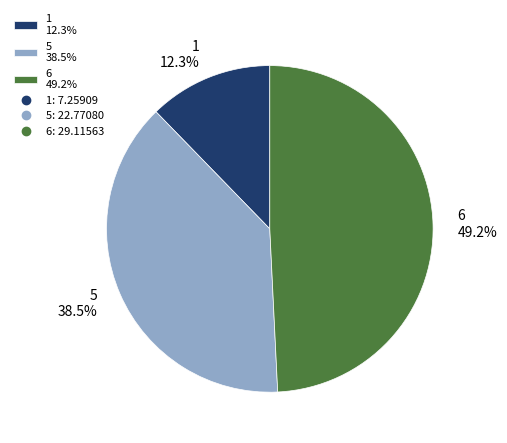

Which slice is the largest?

6